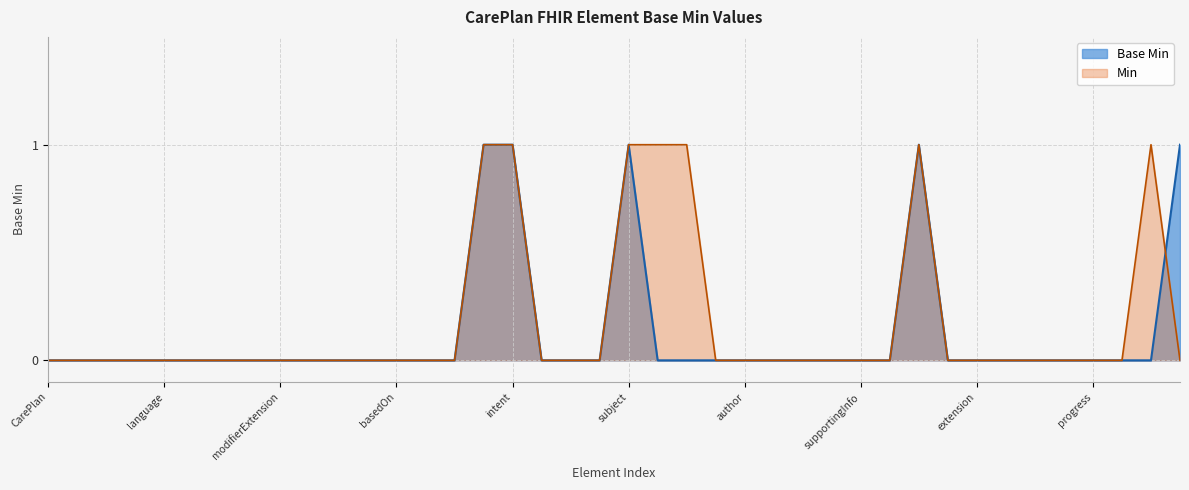

The Min series shows 0 at CarePlan. True or false?

True